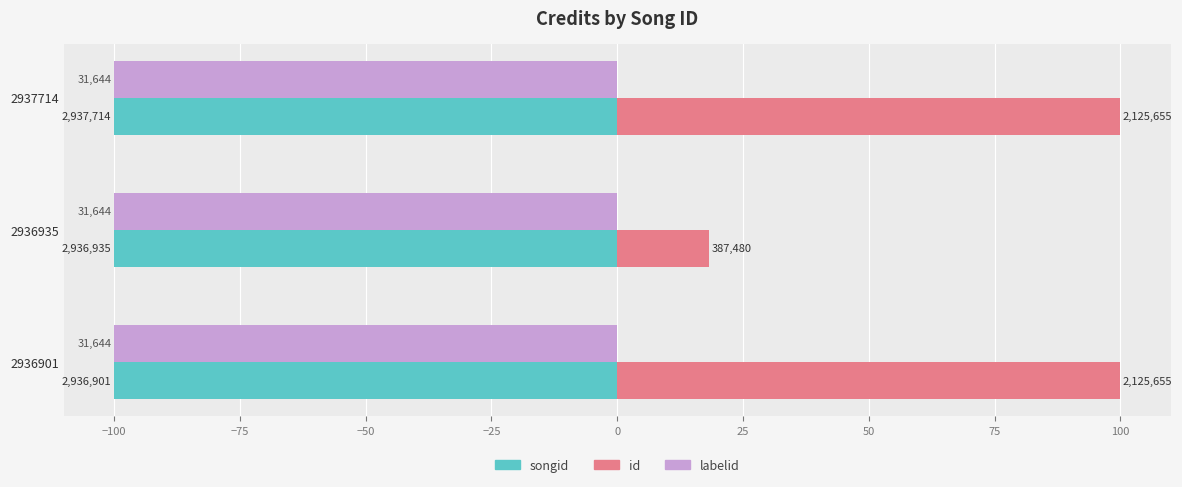

What are all the series names shown in the legend?

songid, id, labelid